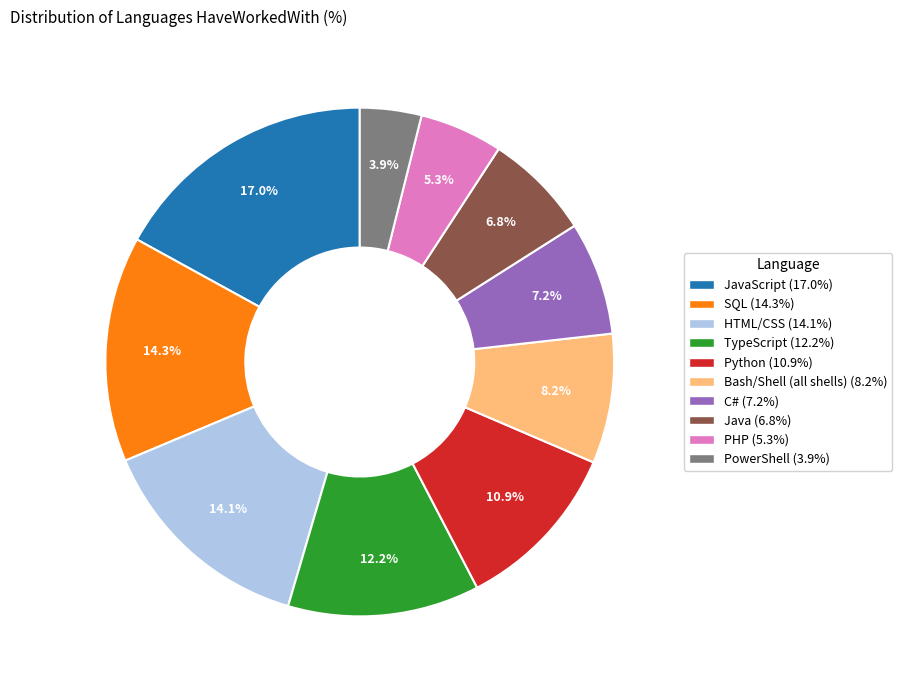

Is there any slice that represents more than half of the pie?

No